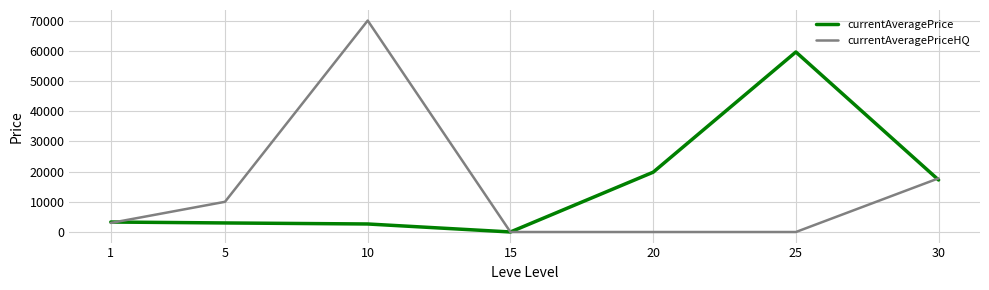

What is the total value across all series at 20?

19800.0